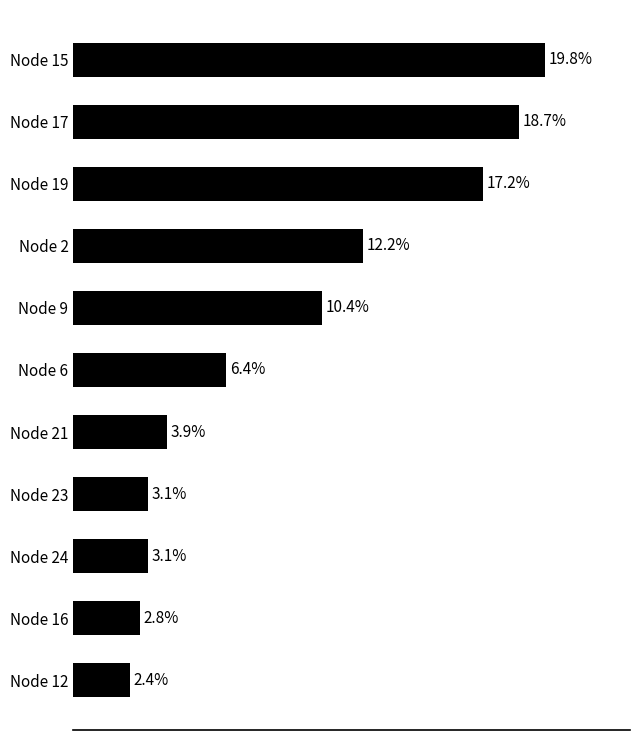

At which category does the chart reach its minimum across all series?

Node 12